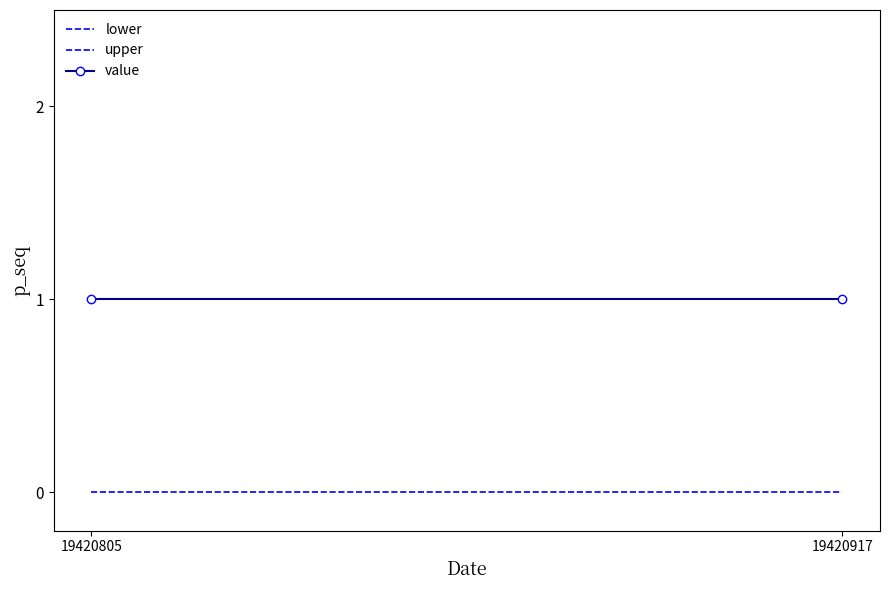

Read the upper value at 19420917.

1